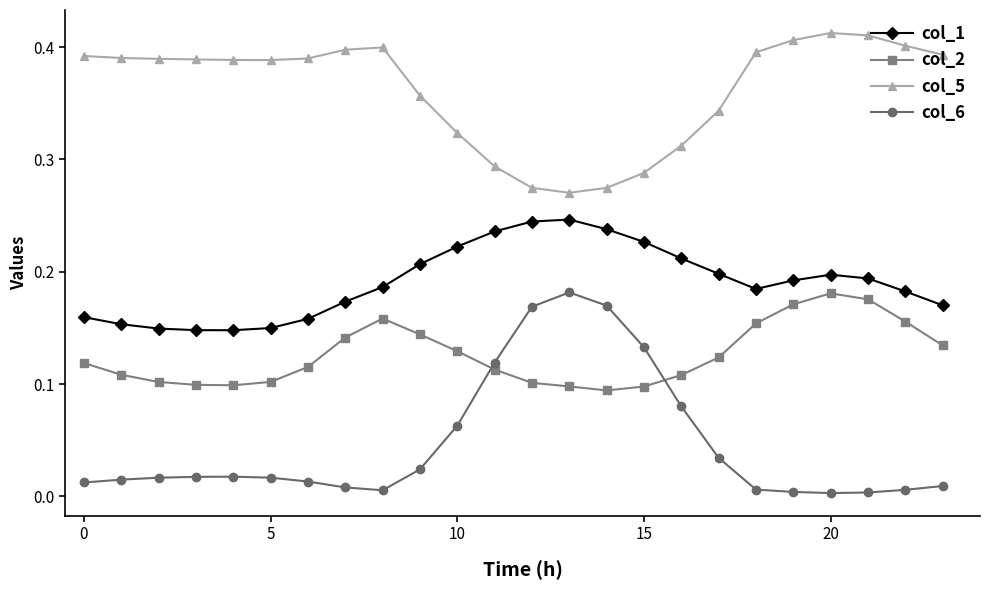

Count the col_2 values in the range 0 to 1.

24